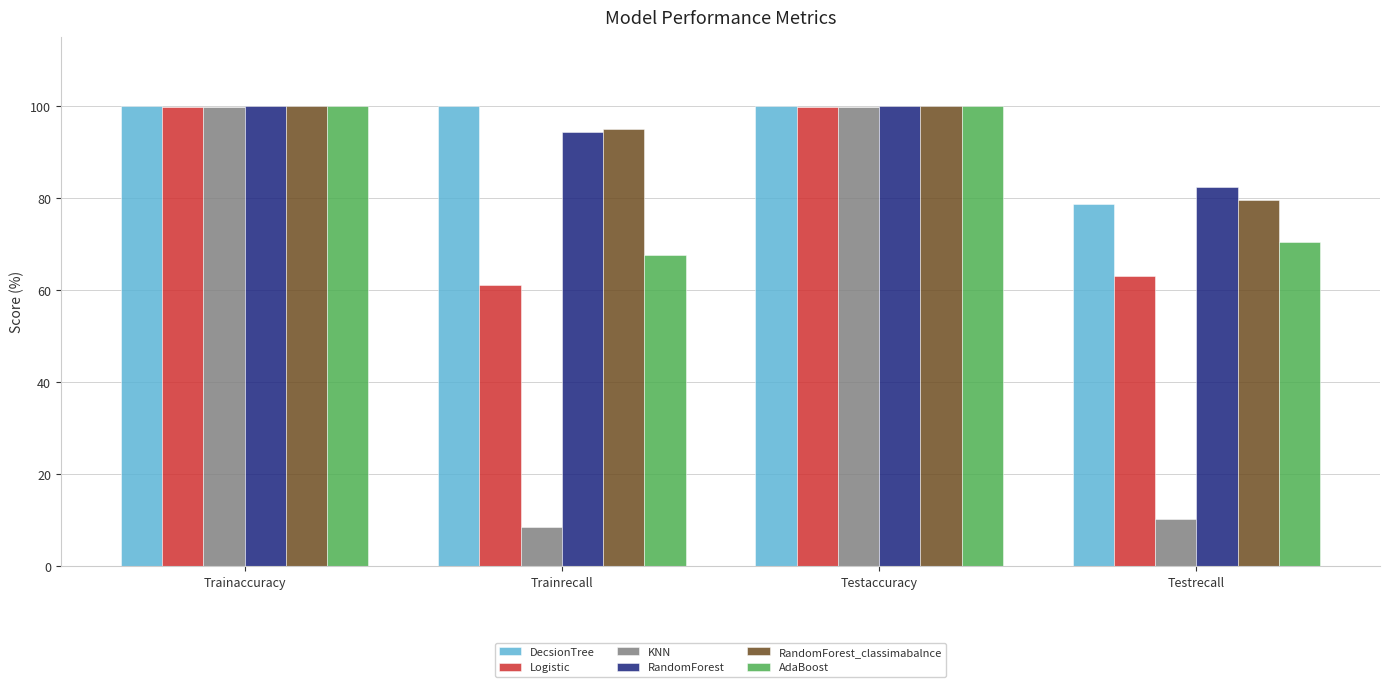

What position from the right is Trainaccuracy?

4